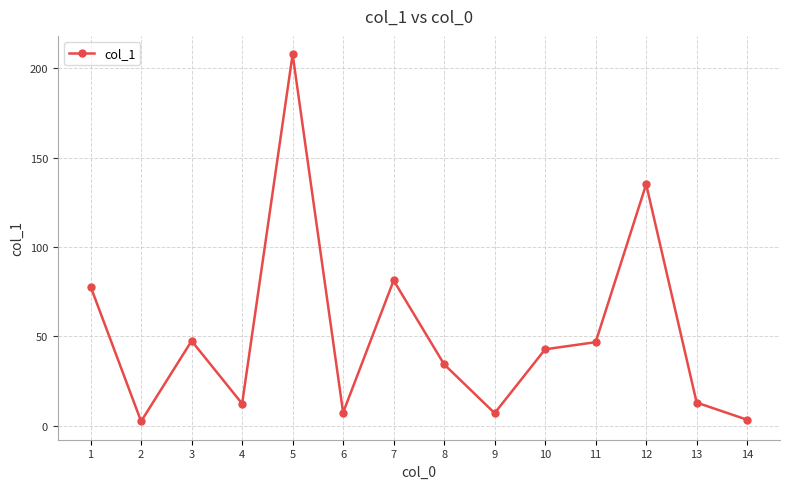

What is the greatest value displayed?

207.8